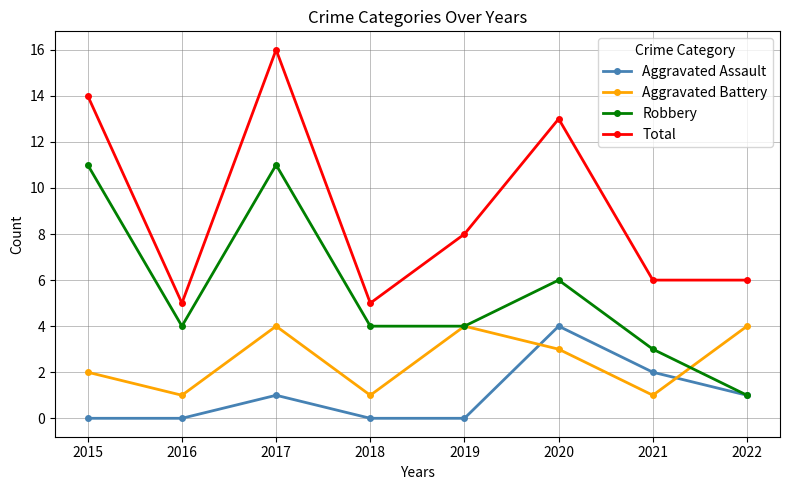

Is it true that Aggravated Assault equals 0 at 2016?

True